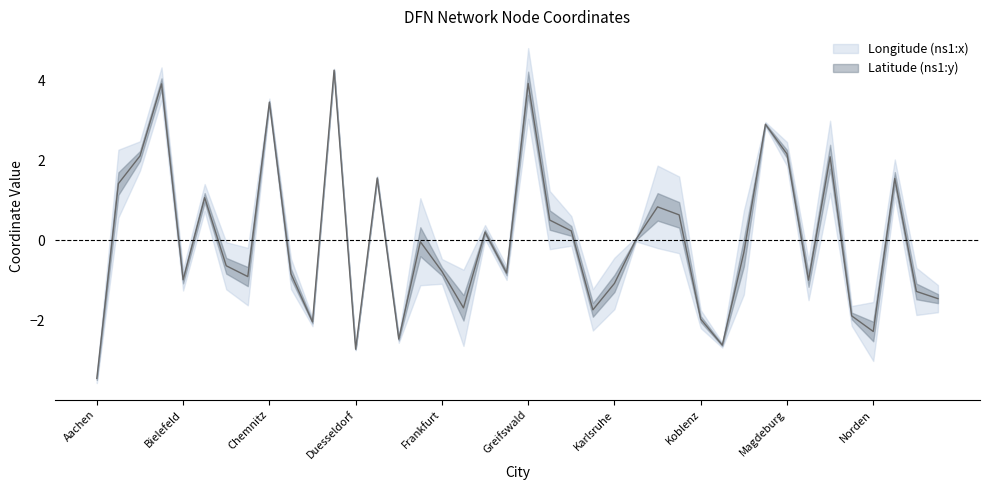

The chart shows a value of 2.8 at Magdeburg. True or false?

False